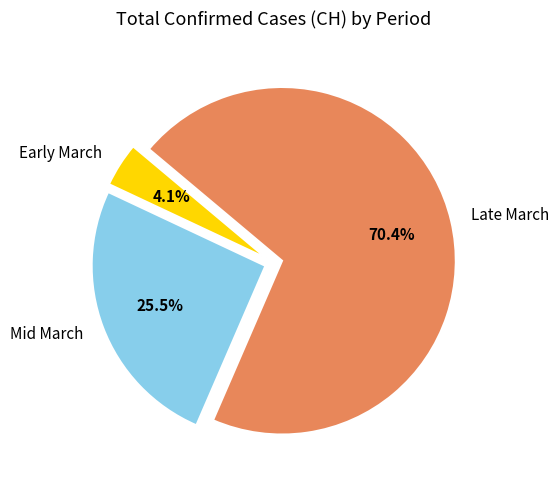

Which has a higher value, Early March or Late March?

Late March